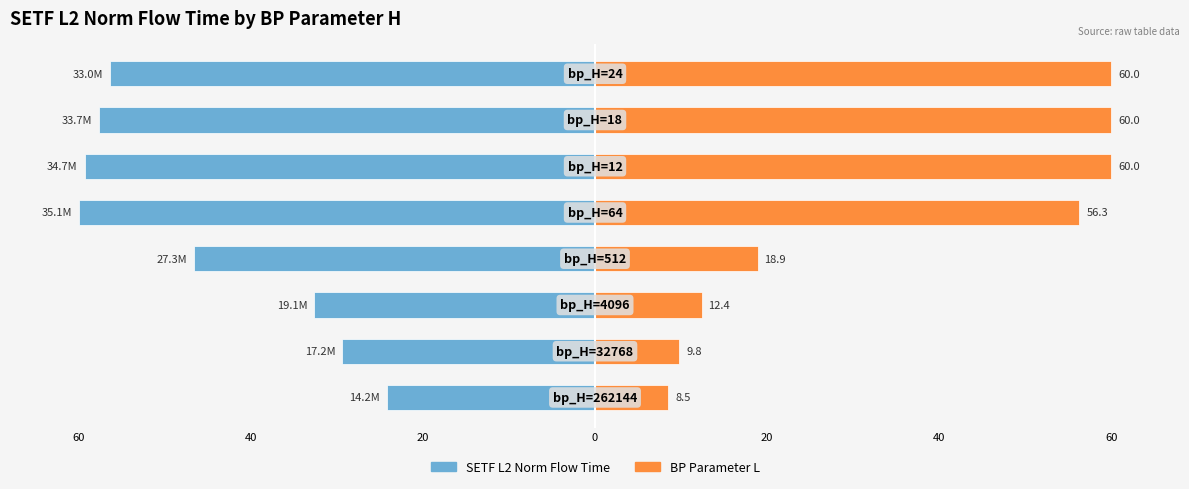

True or false: SETF L2 Norm Flow Time has a value of -57.6 at 60.

True